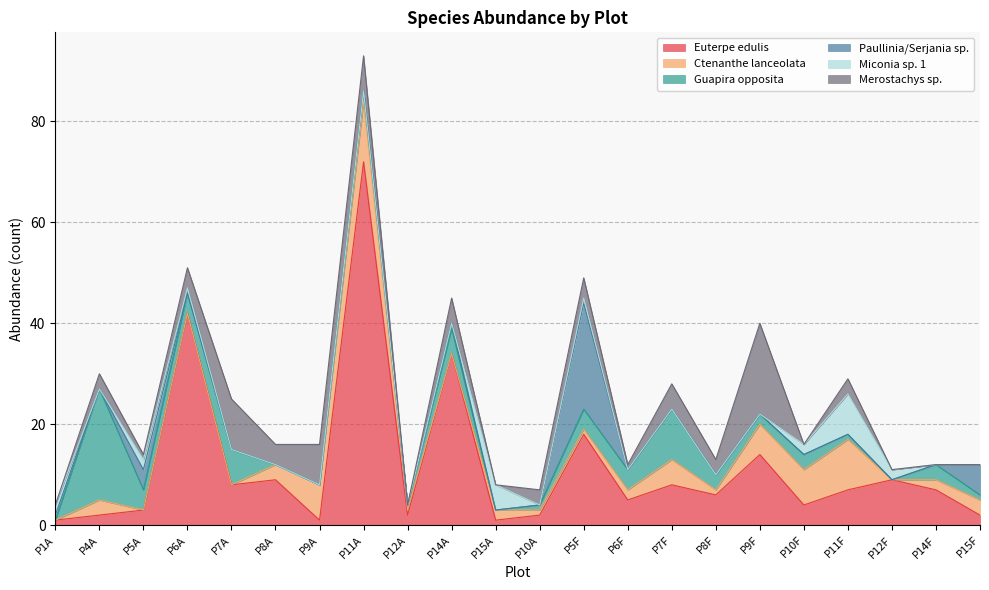

List the labels in order of Miconia sp. 1 value, largest first.

P11F, P15A, P1A, P5A, P10F, P12F, P6A, P5F, P4A, P7A, P8A, P9A, P11A, P12A, P14A, P10A, P6F, P7F, P8F, P9F, P14F, P15F